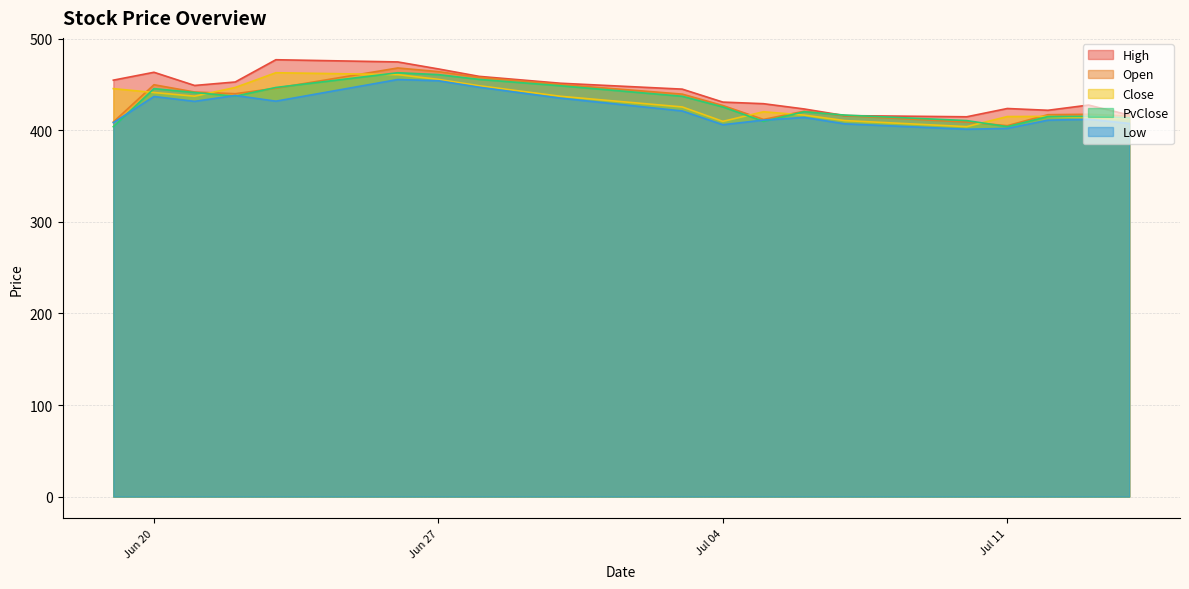

How many data points in High are less than 444?

9